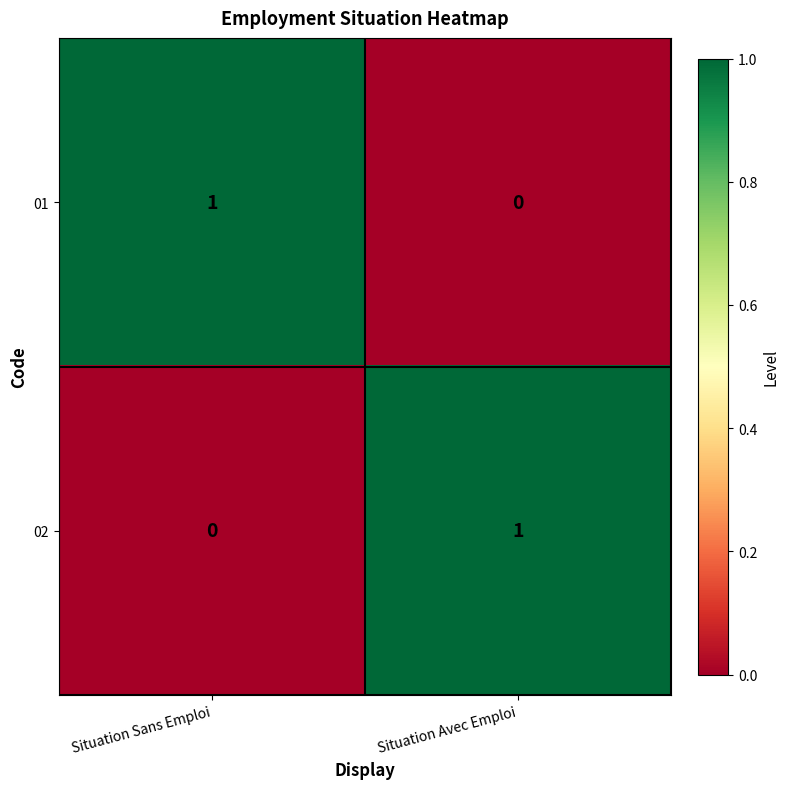

The value of 02 at Situation Sans Emploi is 0. True or false?

True